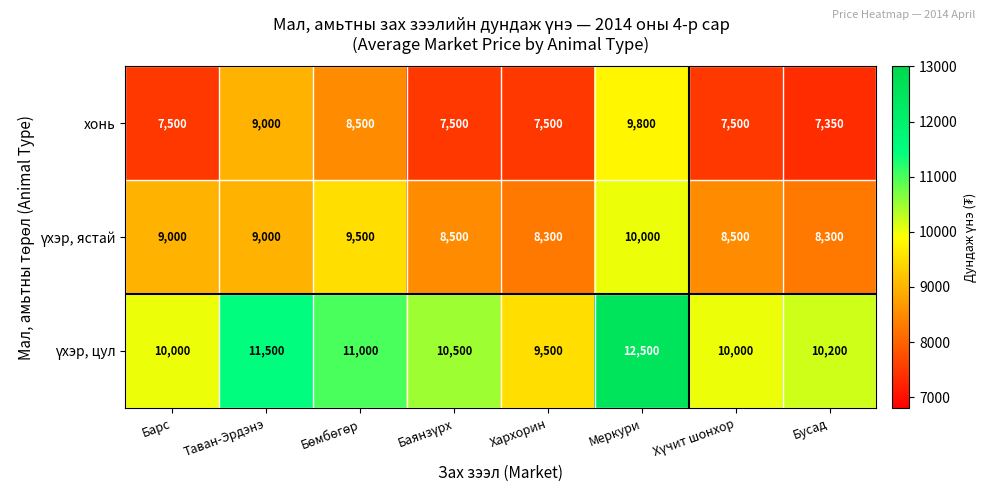

The хонь series shows 7350 at Бусад. True or false?

True